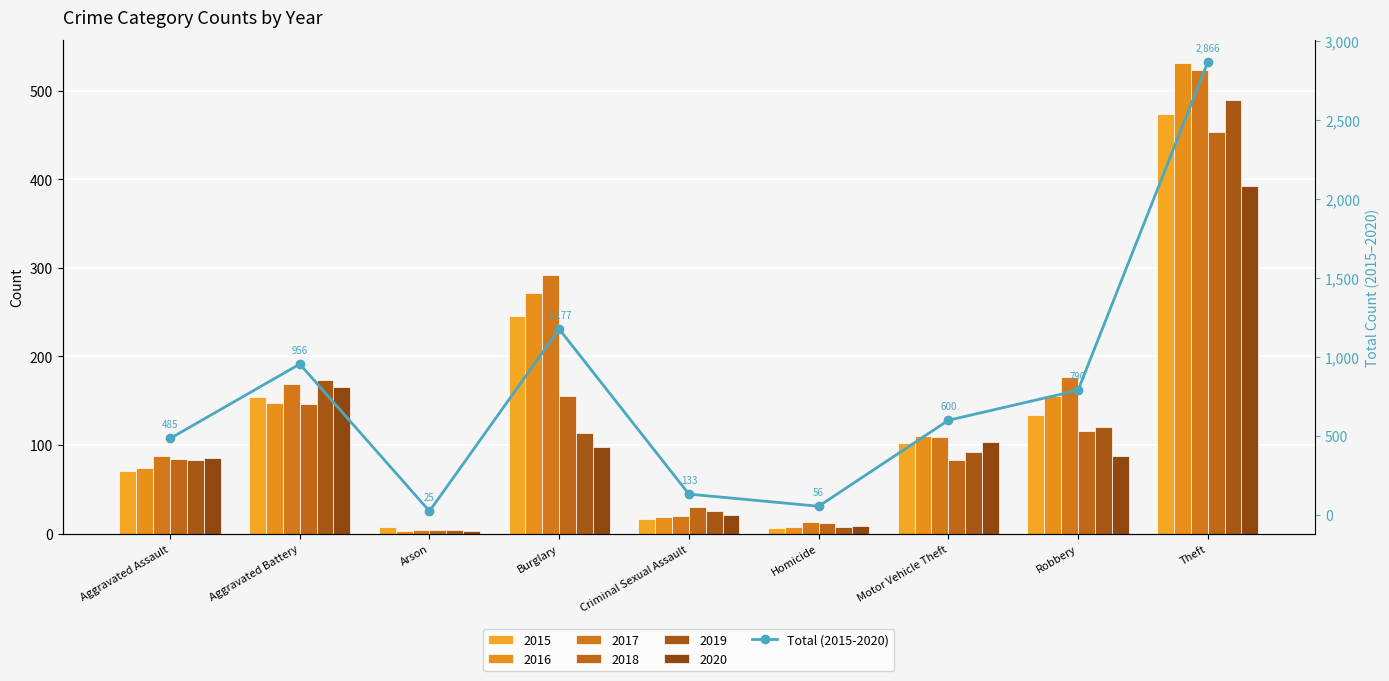

What is the label of the 8th bar from the left?

Robbery